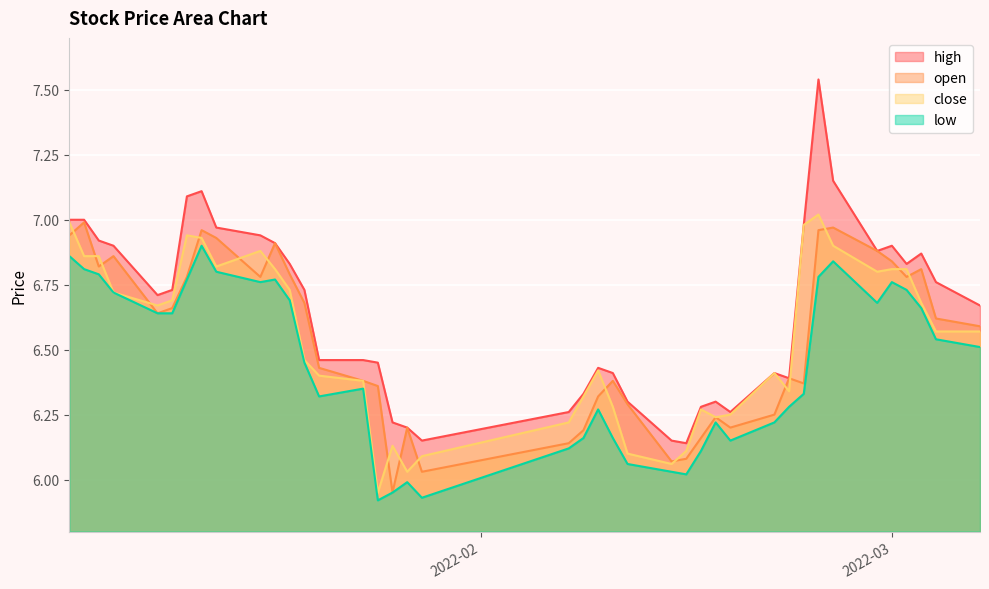

Reading left to right, list all the values displayed in this chart.

close: 7.0	6.9	6.9	6.7	6.7	6.7	6.9	6.9	6.8	6.9	6.8	6.7	6.5	6.4	6.4	6.0	6.1	6.0	6.1	6.2	6.3	6.4	6.3	6.1	6.1	6.1	6.3	6.2	6.2	6.4	6.3	7.0	7.0	6.9	6.8	6.8	6.8	6.7	6.6	6.6
high: 7.0	7.0	6.9	6.9	6.7	6.7	7.1	7.1	7.0	6.9	6.9	6.8	6.7	6.5	6.5	6.5	6.2	6.2	6.2	6.3	6.3	6.4	6.4	6.3	6.2	6.1	6.3	6.3	6.3	6.4	6.4	7.0	7.5	7.2	6.9	6.9	6.8	6.9	6.8	6.7
open: 6.9	7.0	6.8	6.9	6.6	6.7	6.8	7.0	6.9	6.8	6.9	6.8	6.7	6.4	6.4	6.4	6.0	6.2	6.0	6.1	6.2	6.3	6.4	6.3	6.1	6.1	6.2	6.2	6.2	6.2	6.4	6.4	7.0	7.0	6.9	6.8	6.8	6.8	6.6	6.6
low: 6.9	6.8	6.8	6.7	6.6	6.6	6.8	6.9	6.8	6.8	6.8	6.7	6.5	6.3	6.3	5.9	6.0	6.0	5.9	6.1	6.2	6.3	6.2	6.1	6.0	6.0	6.1	6.2	6.2	6.2	6.3	6.3	6.8	6.8	6.7	6.8	6.7	6.7	6.5	6.5